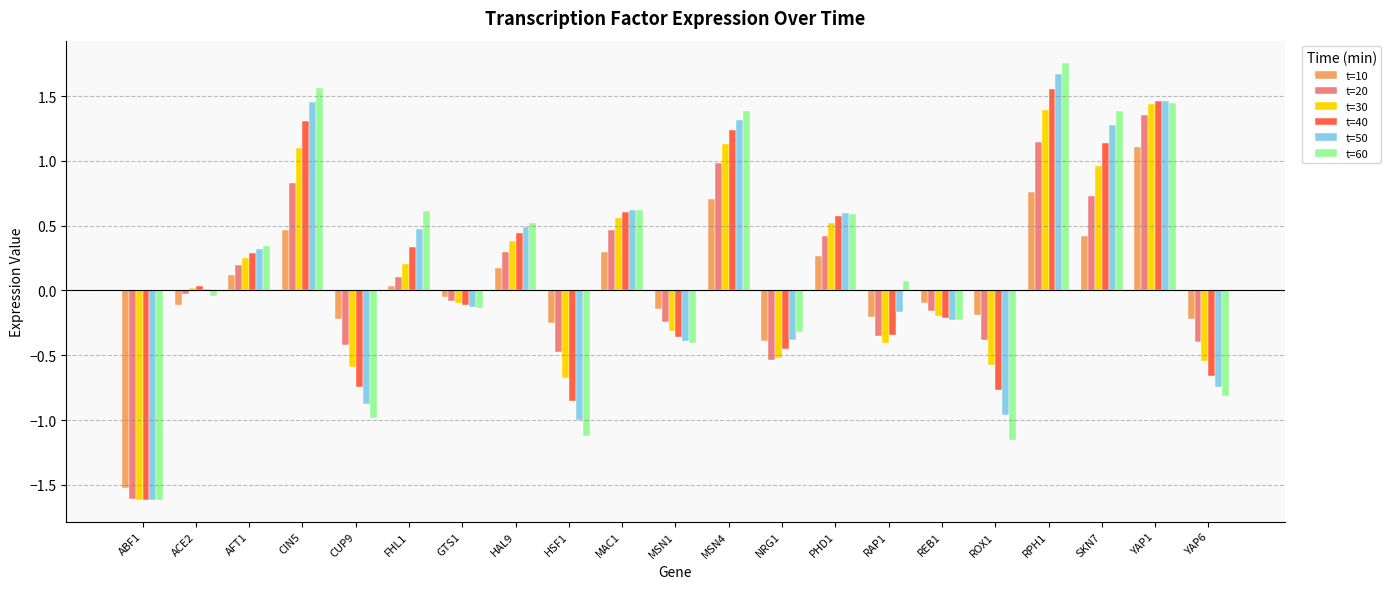

Between ROX1 and RPH1, which series saw the biggest shift?

t=60